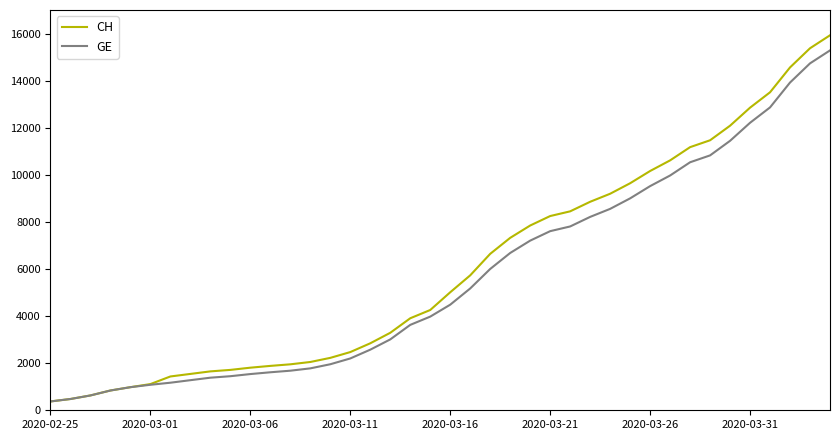

What is the difference between the second highest and second lowest values in the GE series?

14254